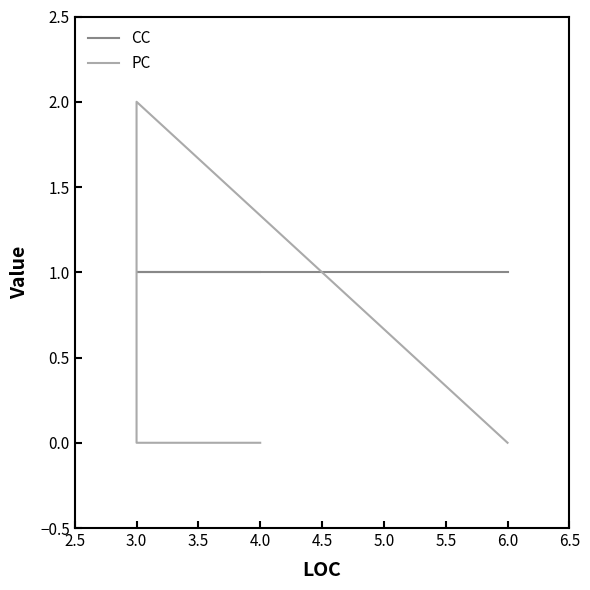

Rank the series at 6.0 from lowest to highest value.

PC, CC